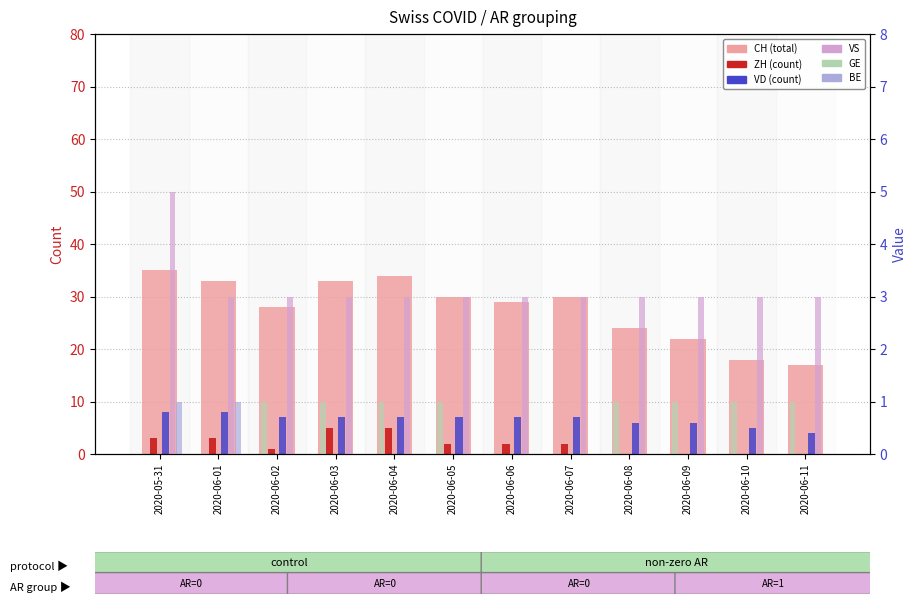

What is the value of the GE bar at the 5th from the left?

1